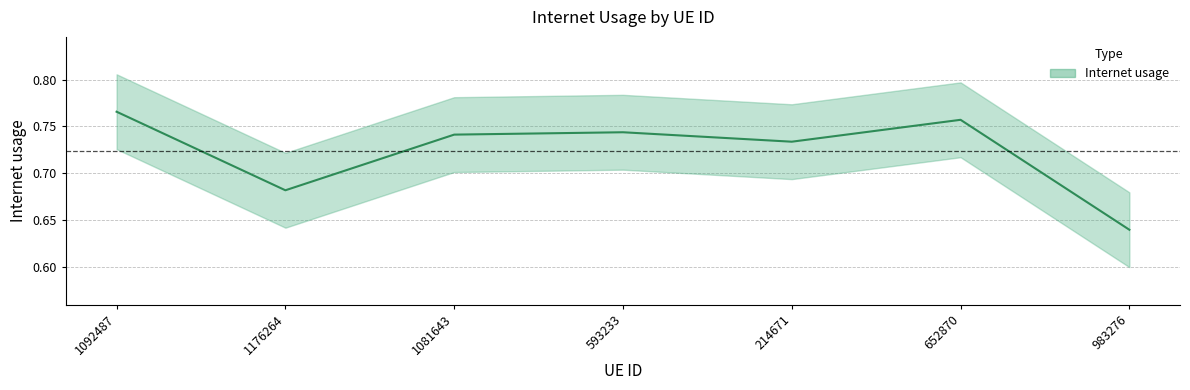

What is the change in value from 1176264 to 652870?

+0.1